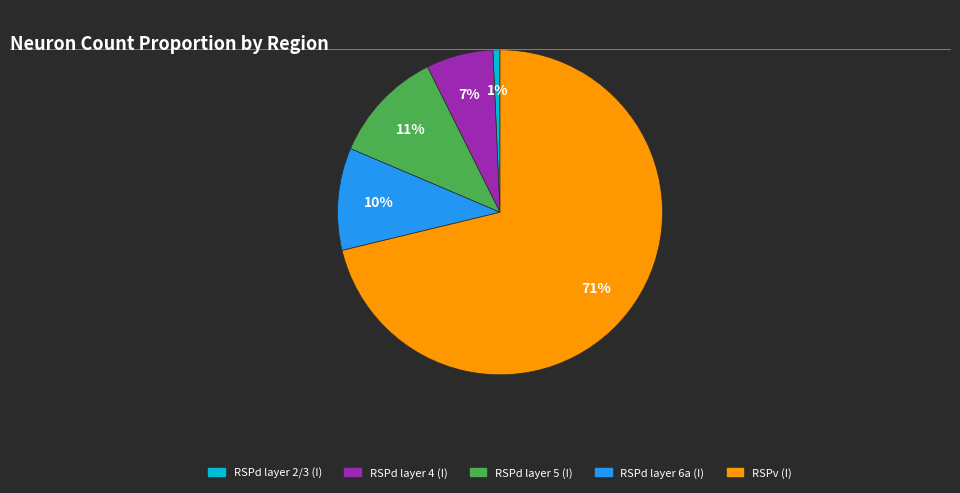

Does any single category account for the majority?

Yes